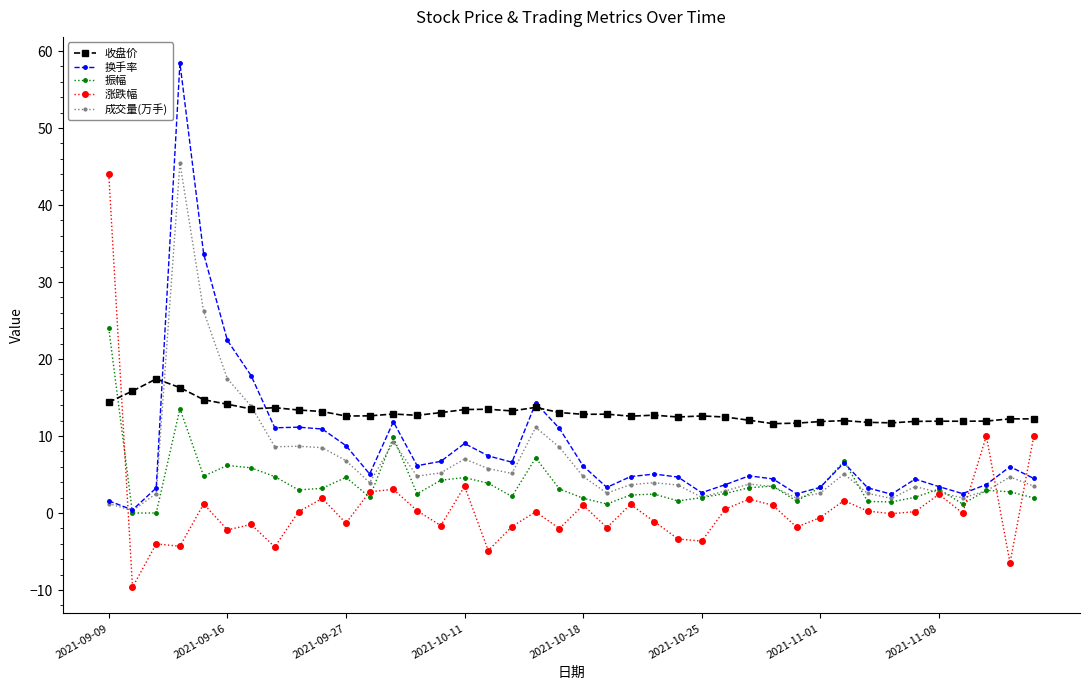

True or false: 涨跌幅 has more than 0 points higher than both neighbors.

True